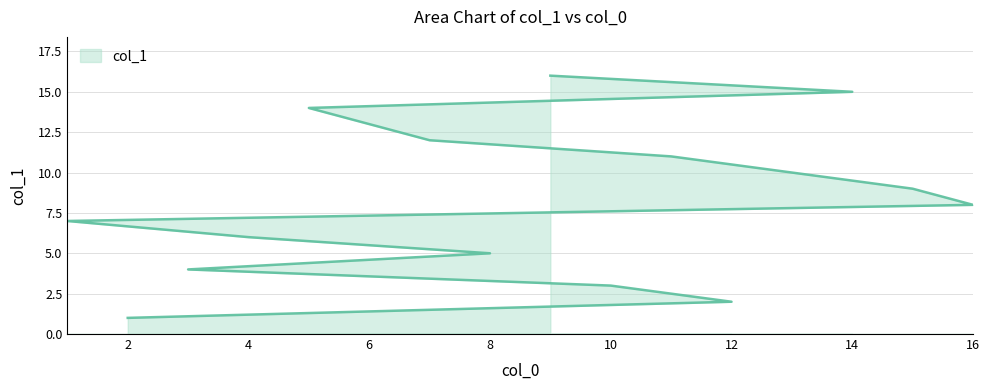

How many distinct data groups are displayed?

1